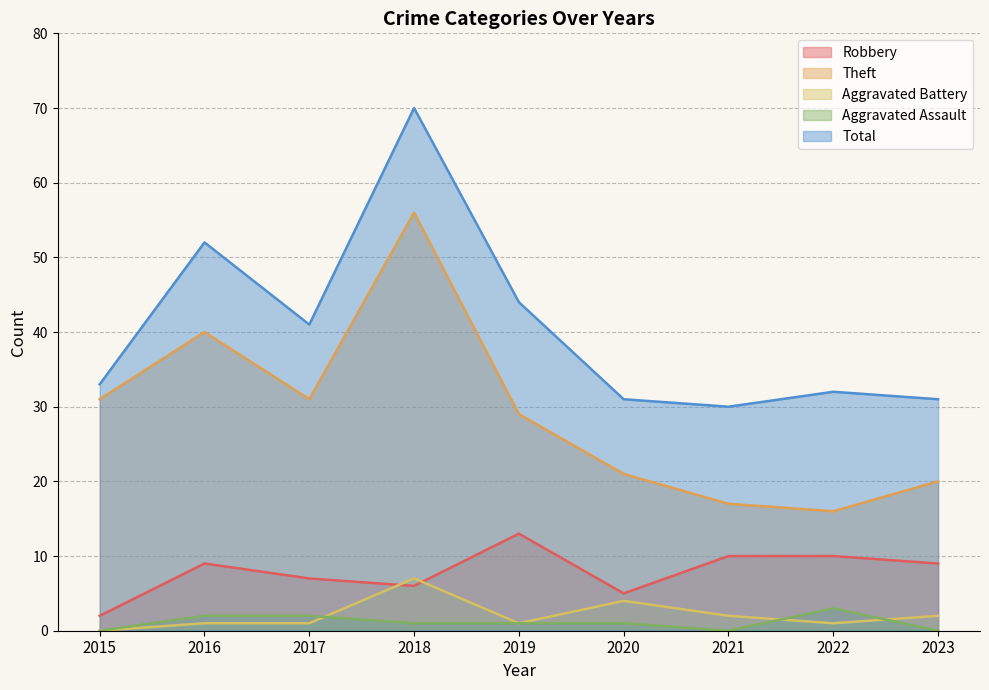

What is the total value across all series at 2015?

66